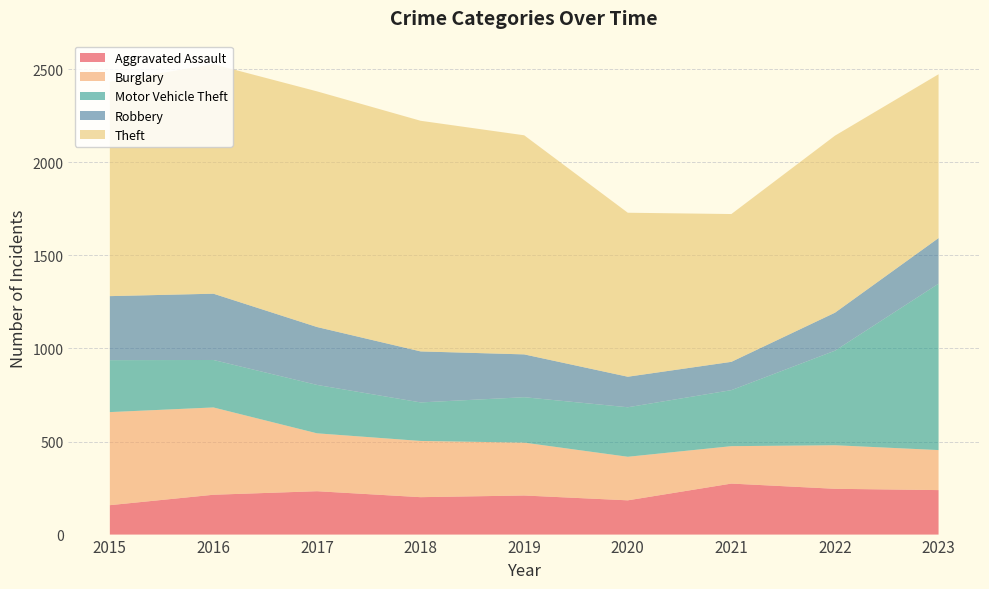

Reading right to left, what are all the values shown in this chart?

Aggravated Assault: 239	246	274	184	210	201	233	214	158
Burglary: 215	234	201	234	284	302	311	469	500
Motor Vehicle Theft: 894	508	301	266	244	207	260	255	279
Robbery: 245	204	152	164	230	274	311	356	344
Theft: 880	951	794	881	1177	1239	1266	1233	1152